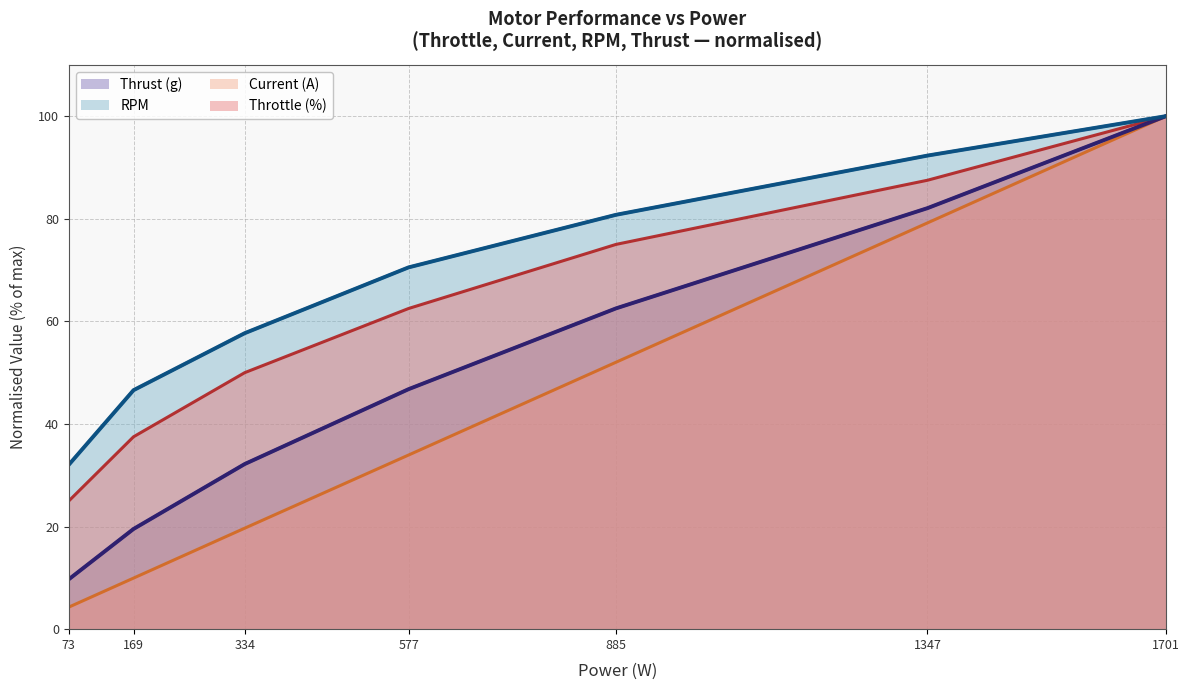

Is it true that RPM (line) equals 30.1 at 1701?

False